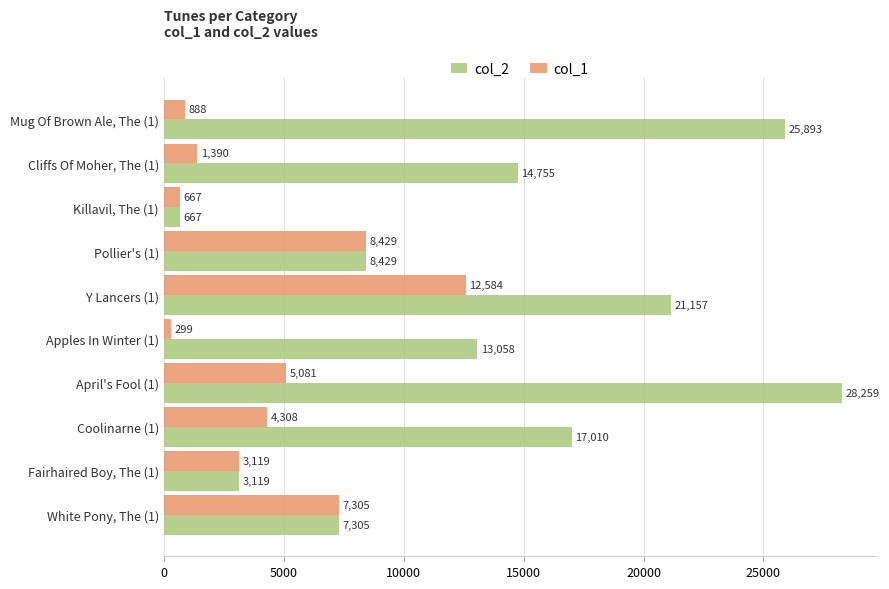

At which category is the sum across all series the highest?

Y Lancers (1)